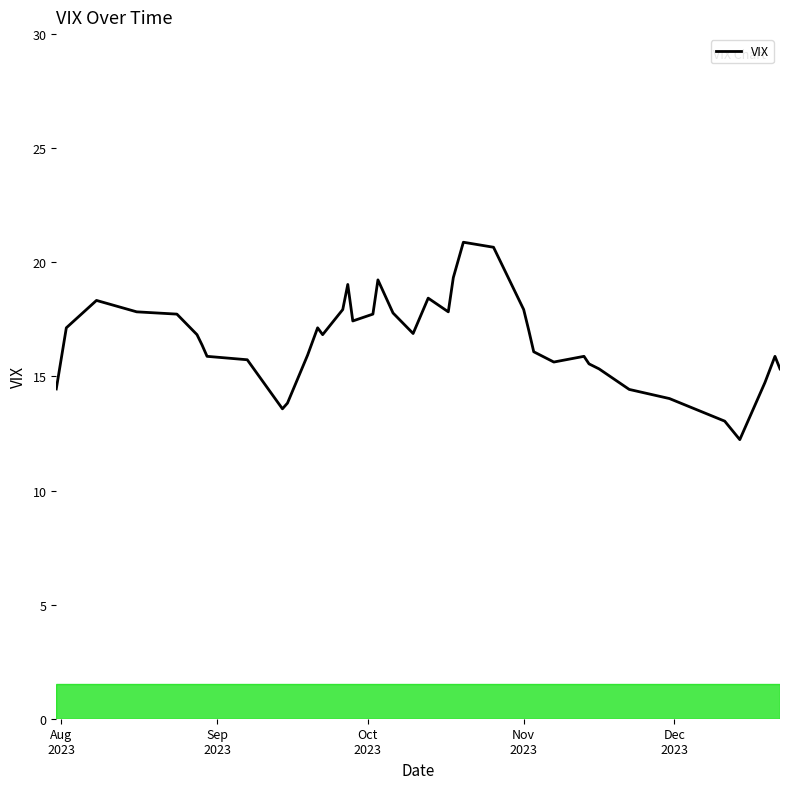

How many lines are shown in the chart?

1